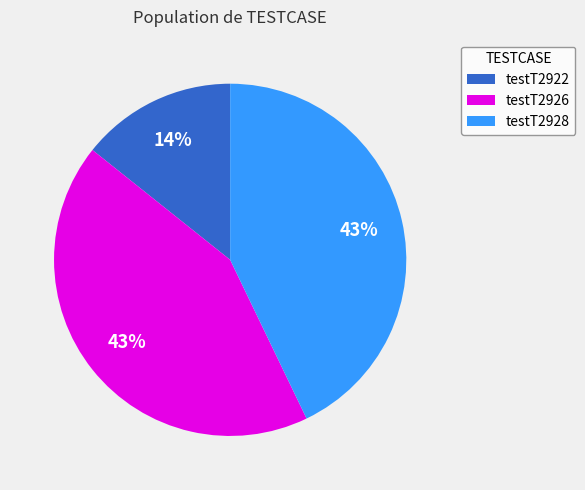

Does testT2926 account for over 50% of the chart?

No